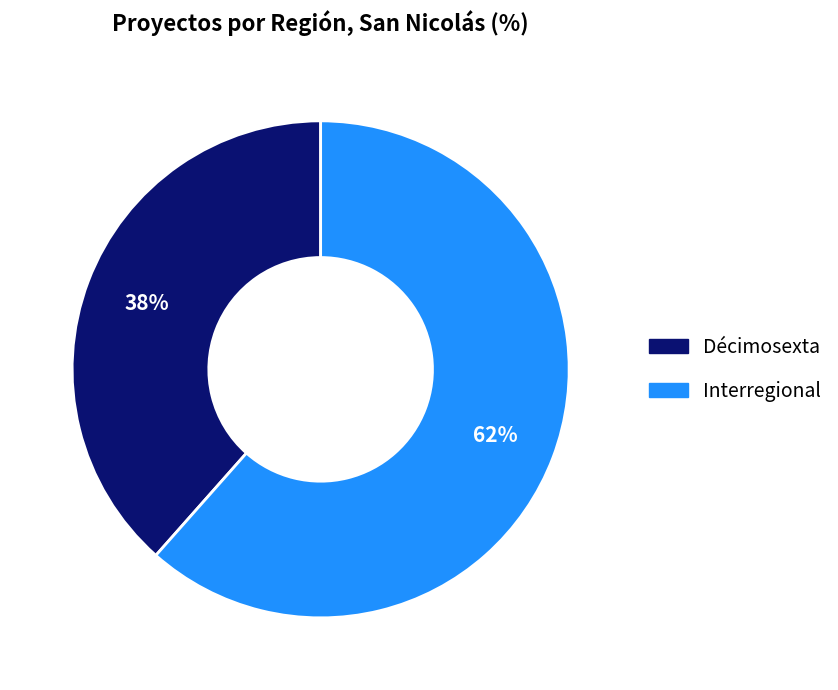

Approximately how many times larger is the value at Interregional compared to Décimosexta?

1.6